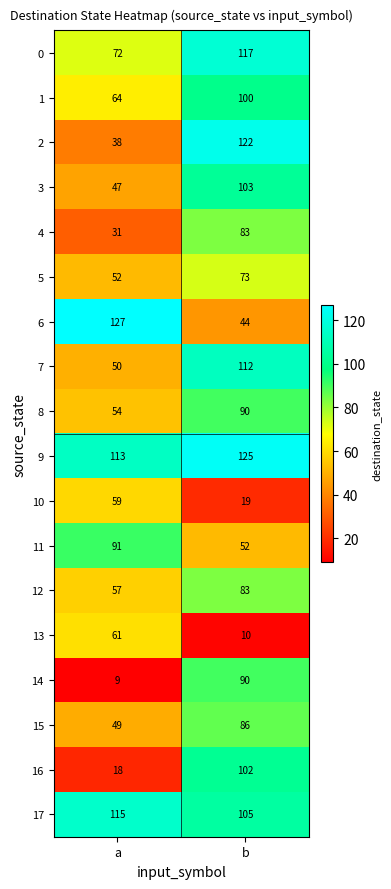

At which label is 4 closest to 57?

a